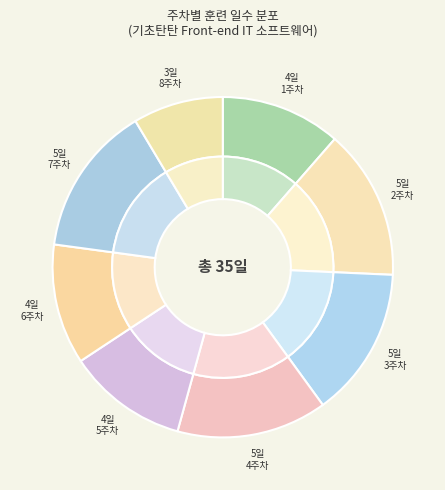

What is the largest slice in the pie chart?

2주차